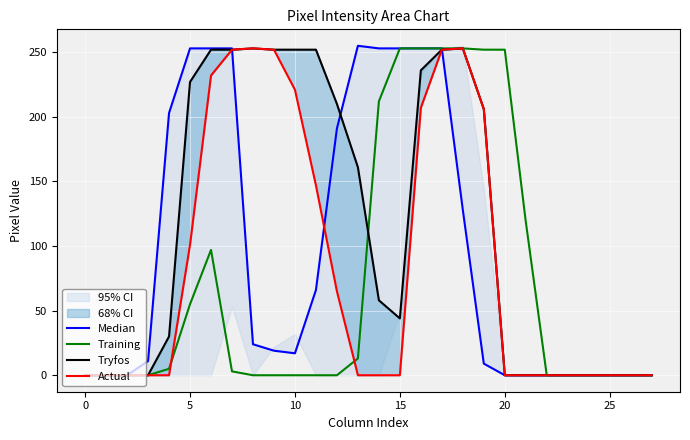

Between 14 and 22, which series saw the biggest shift?

Median